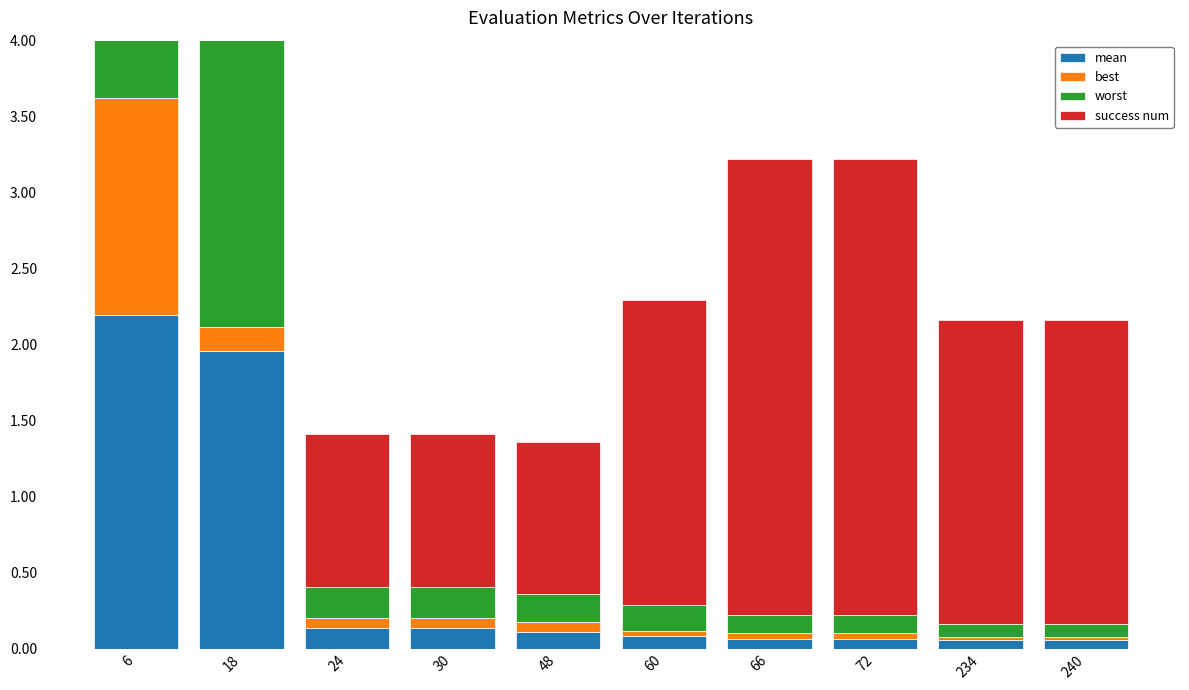

True or false: best has a value of 0.0 at 240.

False